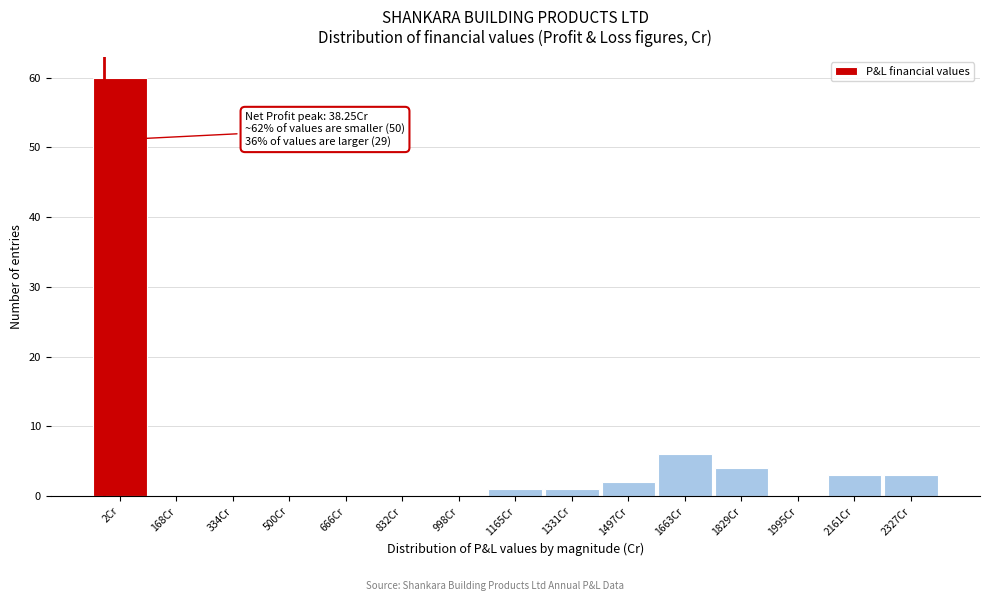

Reading right to left, what are all the values shown in this chart?

2327Cr=3	2161Cr=3	1995Cr=0	1829Cr=4	1663Cr=6	1497Cr=2	1331Cr=1	1165Cr=1	998Cr=0	832Cr=0	666Cr=0	500Cr=0	334Cr=0	168Cr=0	2Cr=60